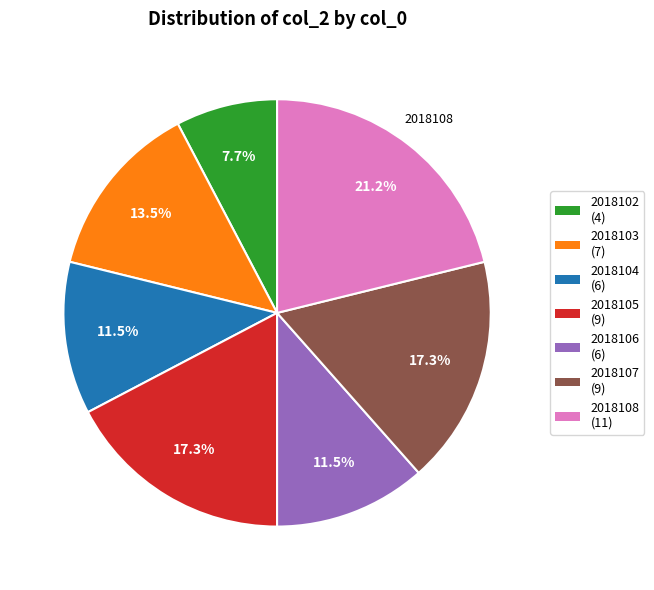

Does any single category account for the majority?

No